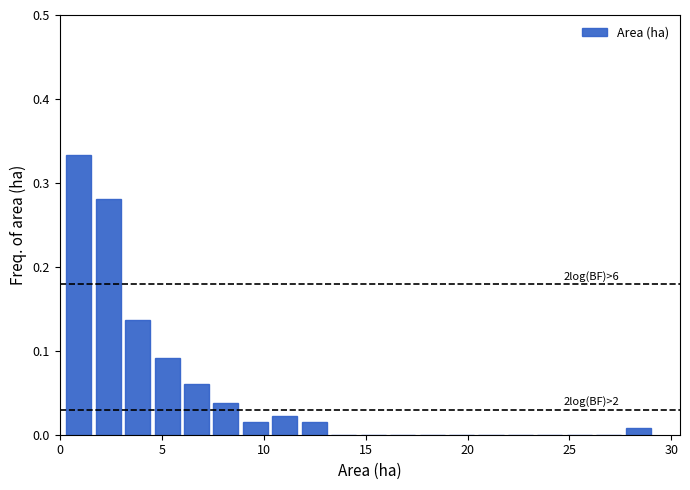

Around what value on the x-axis is the tallest bar? Give the approximate position of its centre, as read against the axis.

1.0